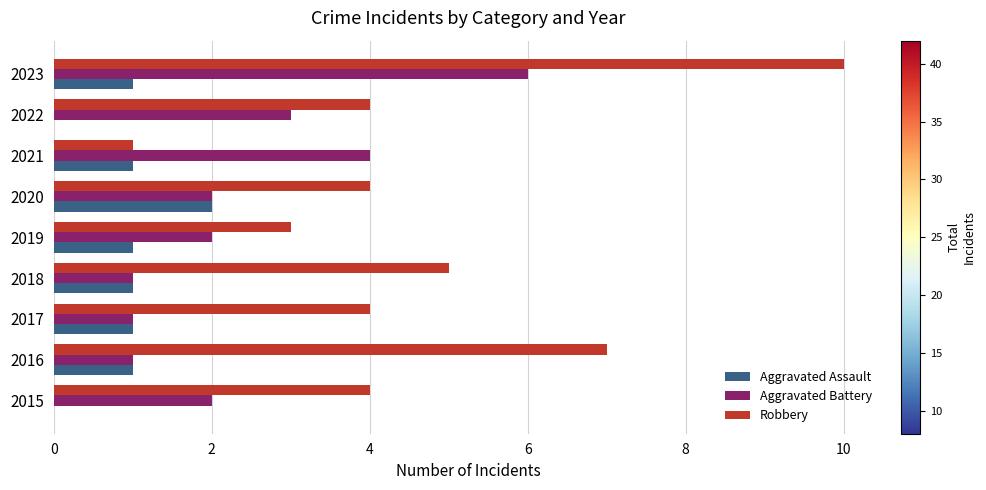

Between 2021 and 2022, which series saw the biggest shift?

Robbery